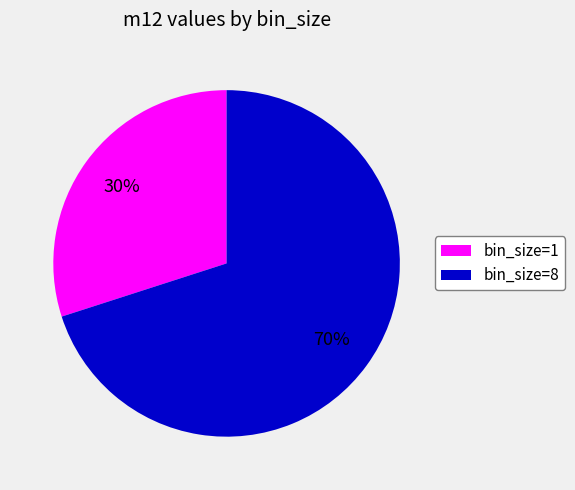

What is the majority slice?

bin_size=8